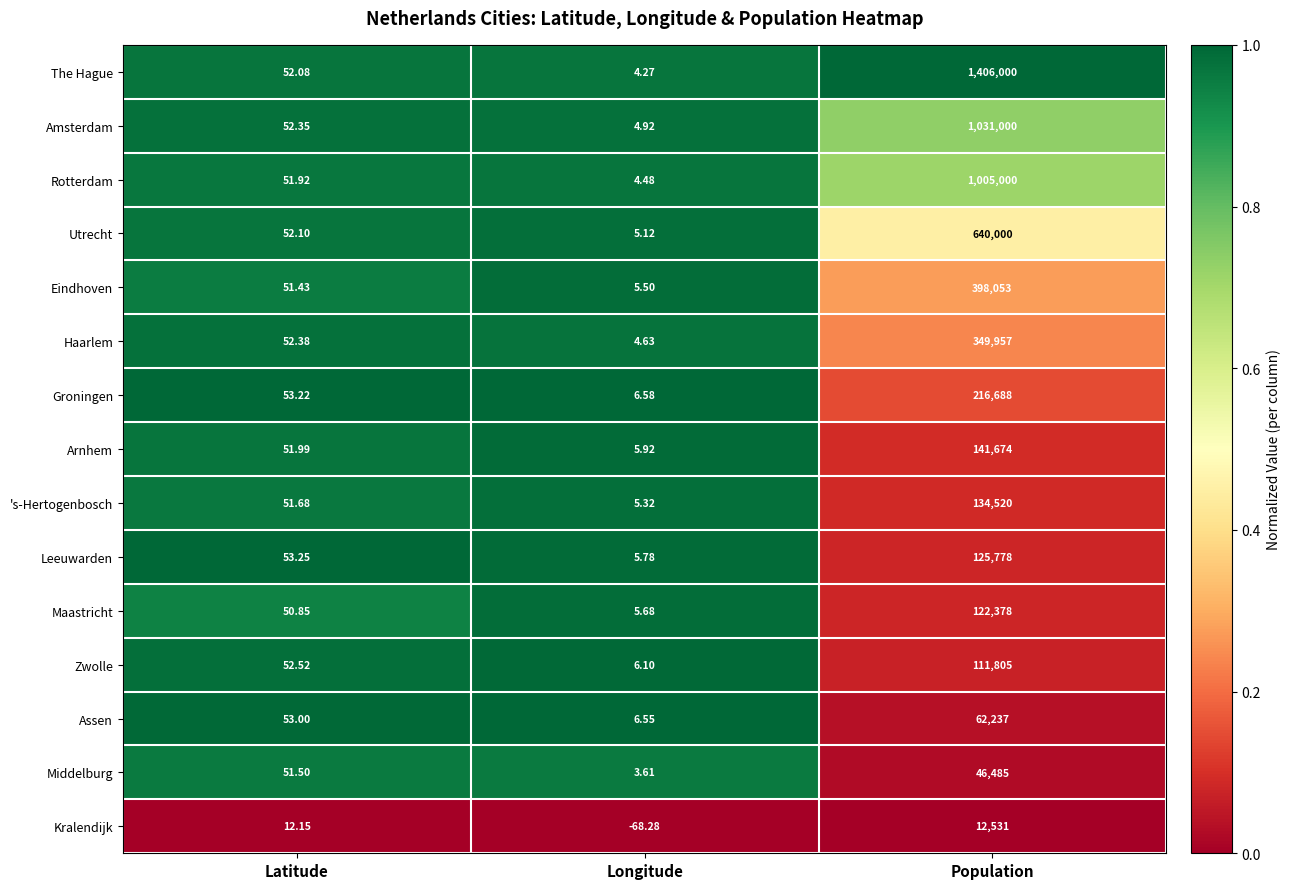

What is the difference between the highest and lowest values at Longitude?

74.9